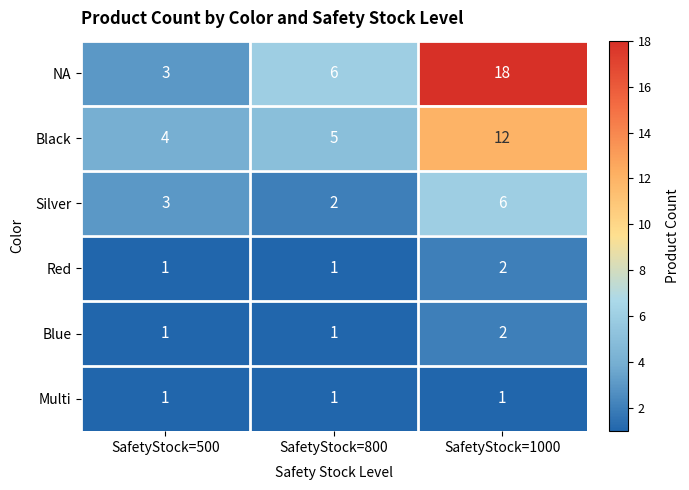

Reading right to left, what are all the values shown in this chart?

NA: 18	6	3
Black: 12	5	4
Silver: 6	2	3
Red: 2	1	1
Blue: 2	1	1
Multi: 1	1	1